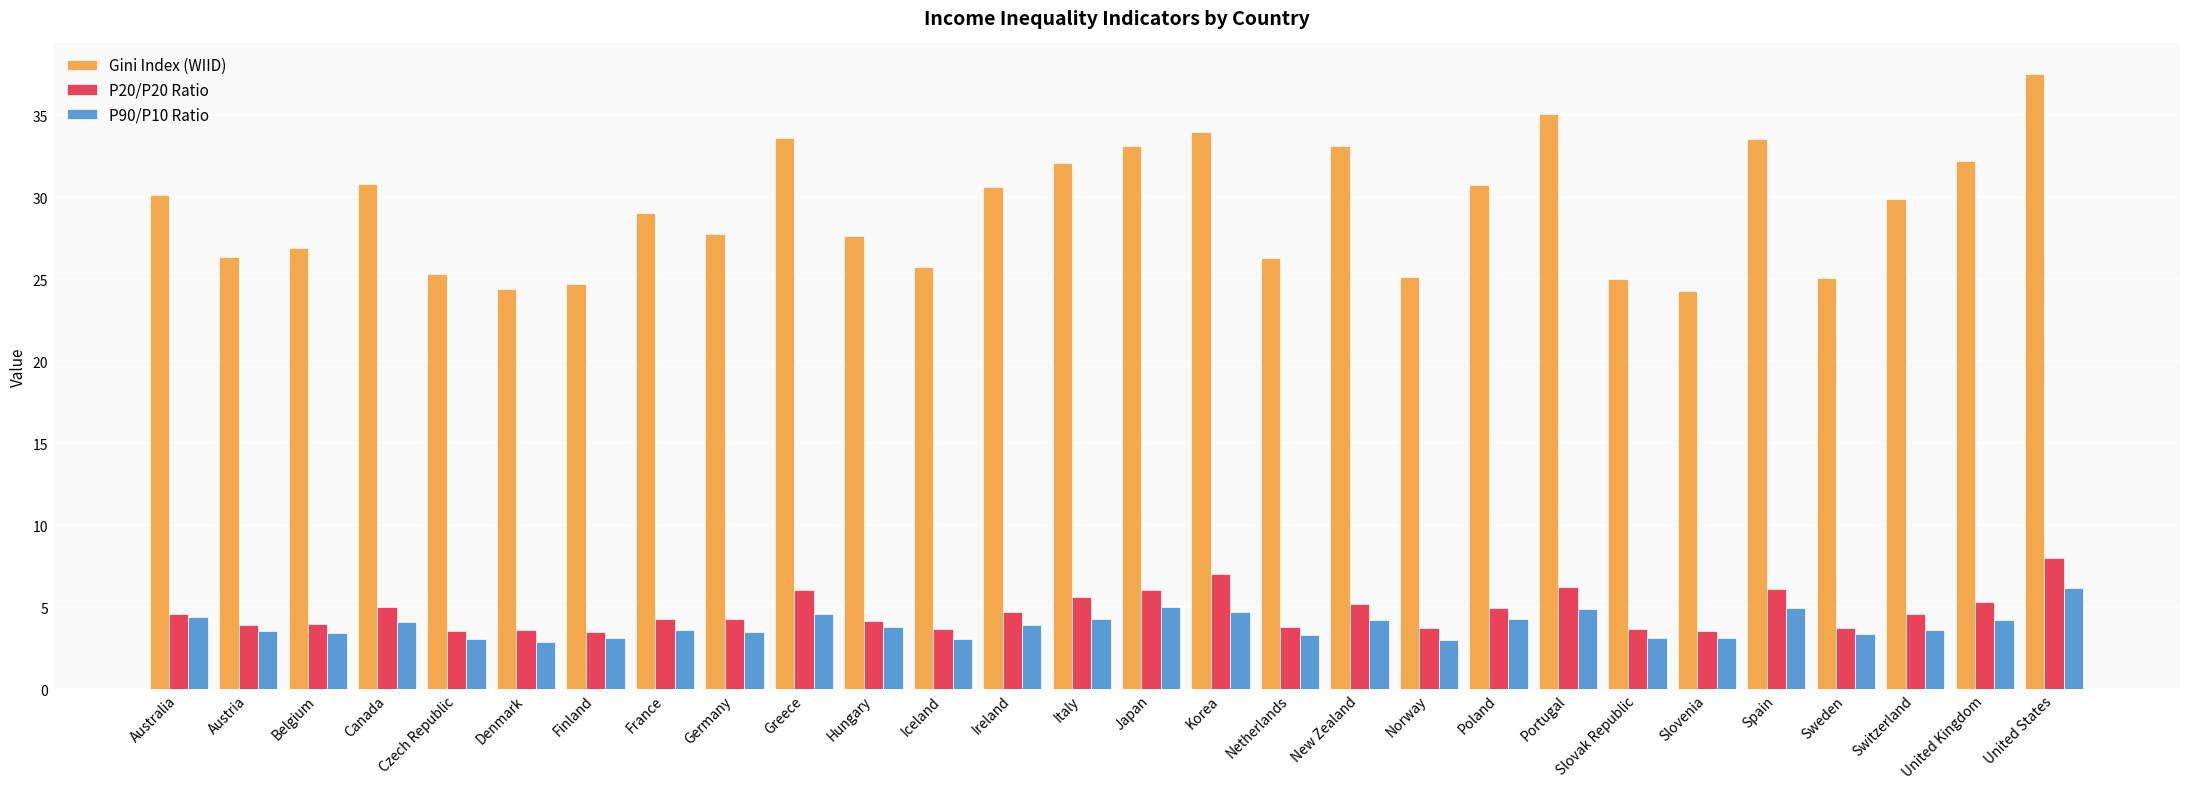

What is the difference between the highest and lowest values at United States?

31.3